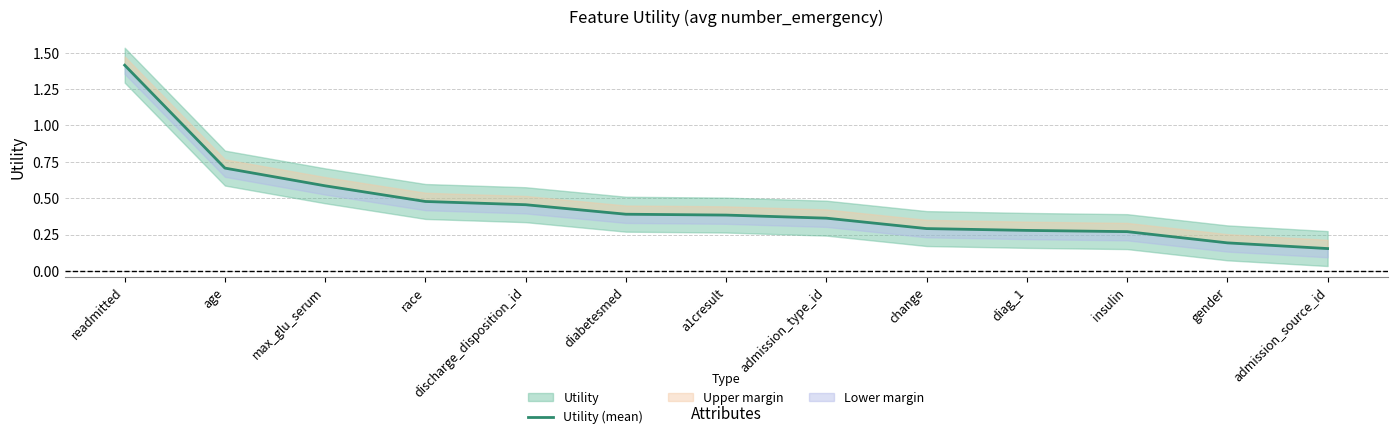

Reading left to right, what are all the values shown in this chart?

readmitted=1.4	age=0.7	max_glu_serum=0.6	race=0.5	discharge_disposition_id=0.5	diabetesmed=0.4	a1cresult=0.4	admission_type_id=0.4	change=0.3	diag_1=0.3	insulin=0.3	gender=0.2	admission_source_id=0.2